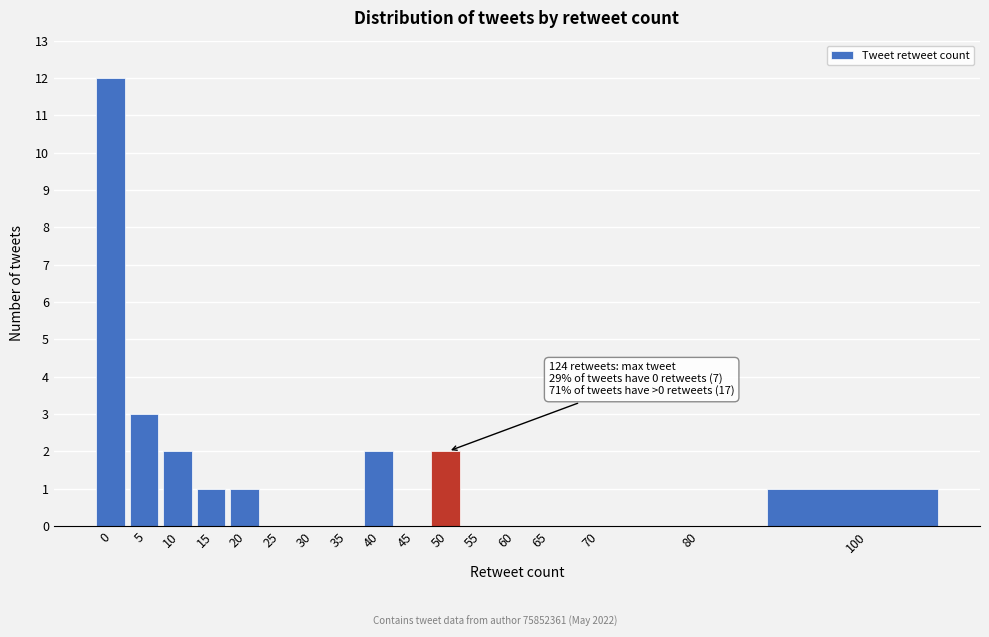

Reading left to right, transcribe all the data shown in this chart.

0=12	5=3	10=2	15=1	20=1	25=0	30=0	35=0	40=2	45=0	50=2	55=0	60=0	65=0	70=0	80=0	100=1